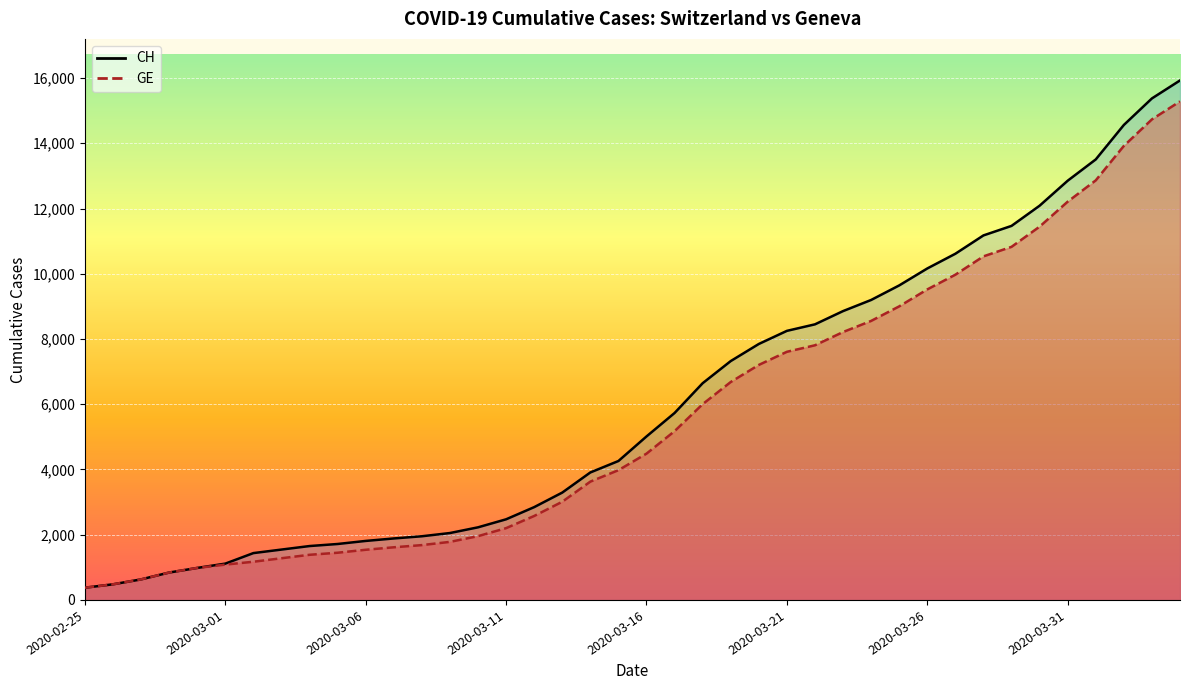

True or false: CH (line) has more than 2 interior local peaks.

False